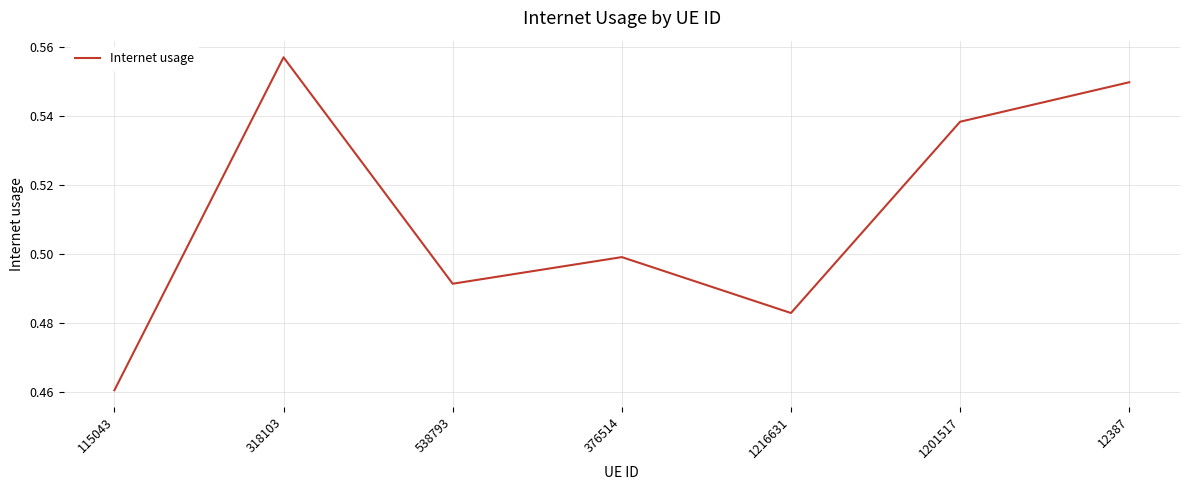

What is the difference between the maximum and second lowest values?

0.1